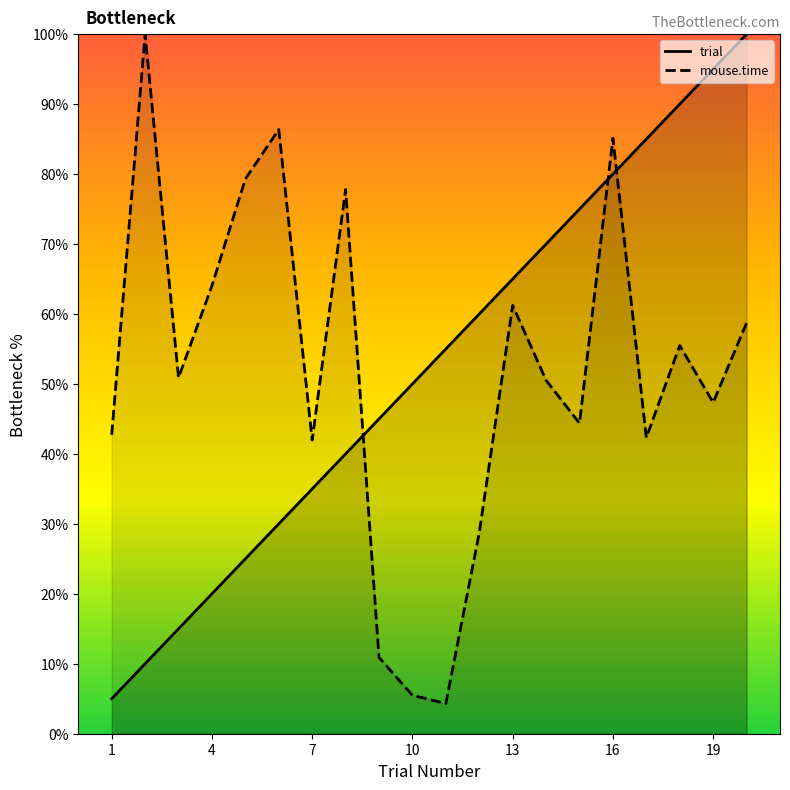

At which category is the sum across all series the highest?

16